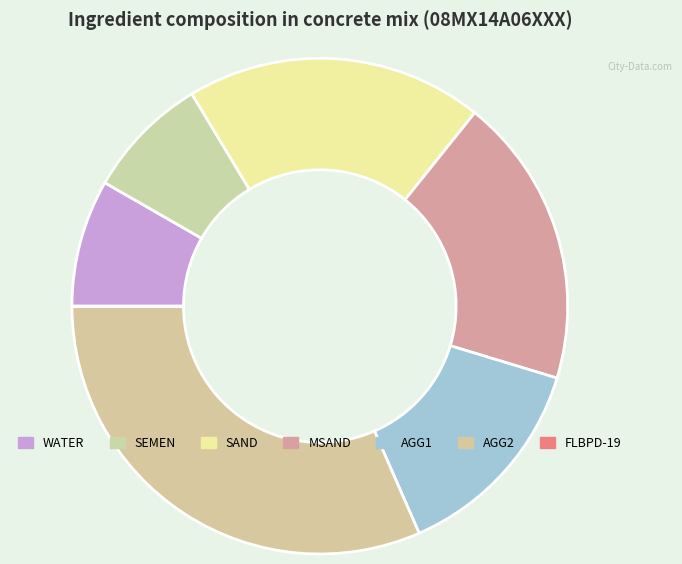

How many slices are in this pie chart?

7